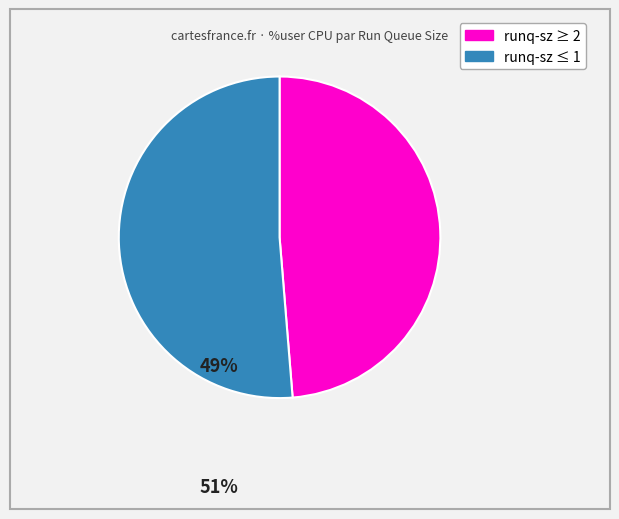

Is there a majority slice in this chart?

Yes